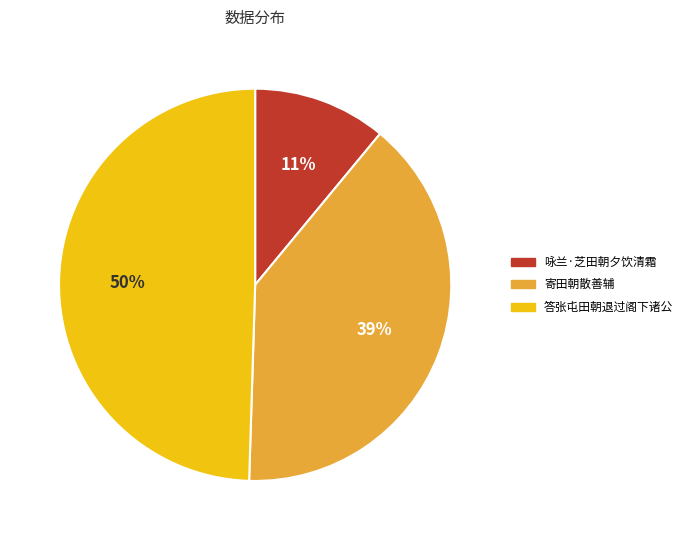

To the nearest percent, what is the difference between the largest and smallest slice percentages?

39%